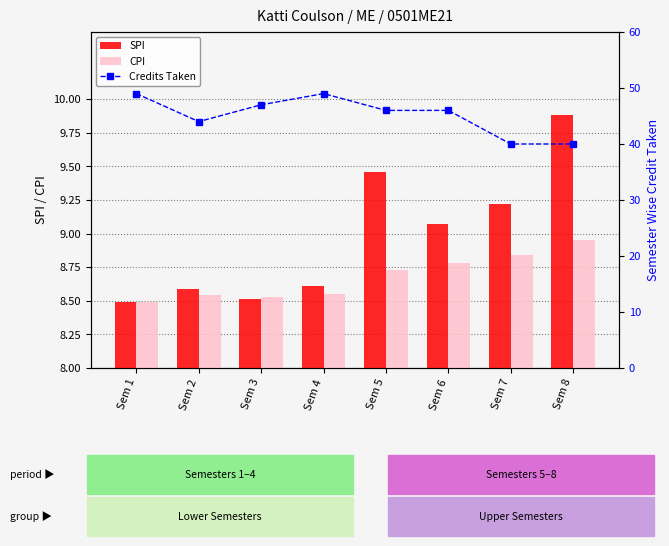

How many CPI values are between 8 and 9?

8